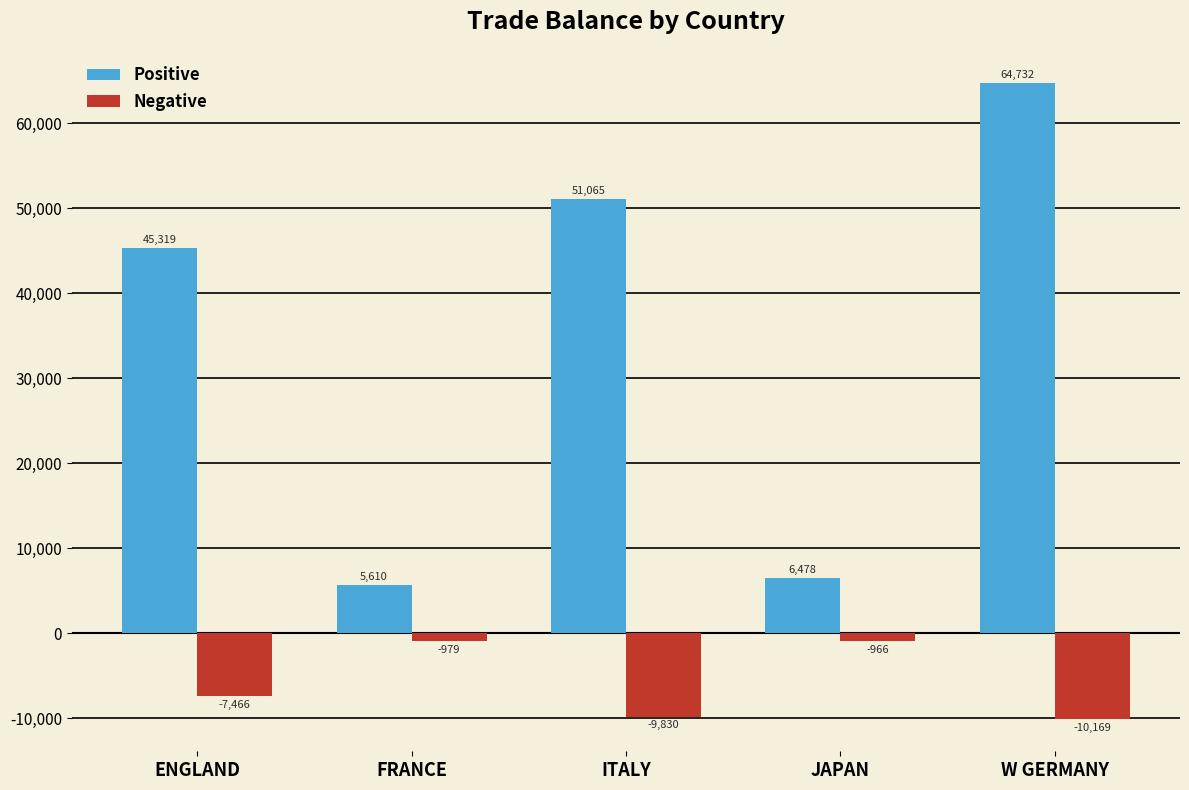

What is the average value of the Positive series?

34641